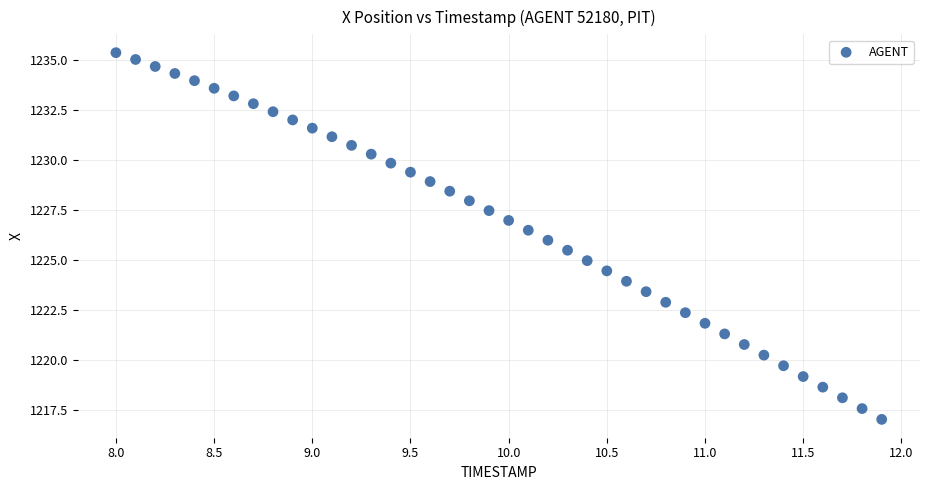

What is the range of Y values (max minus min)?

18.3